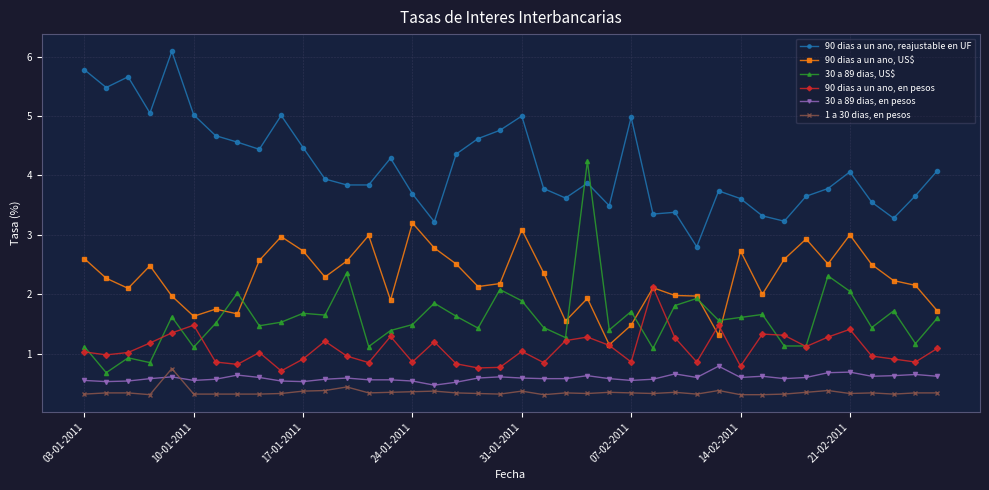

What is the value of the 30 a 89 dias, US$ point at the 34th from the left?

1.1